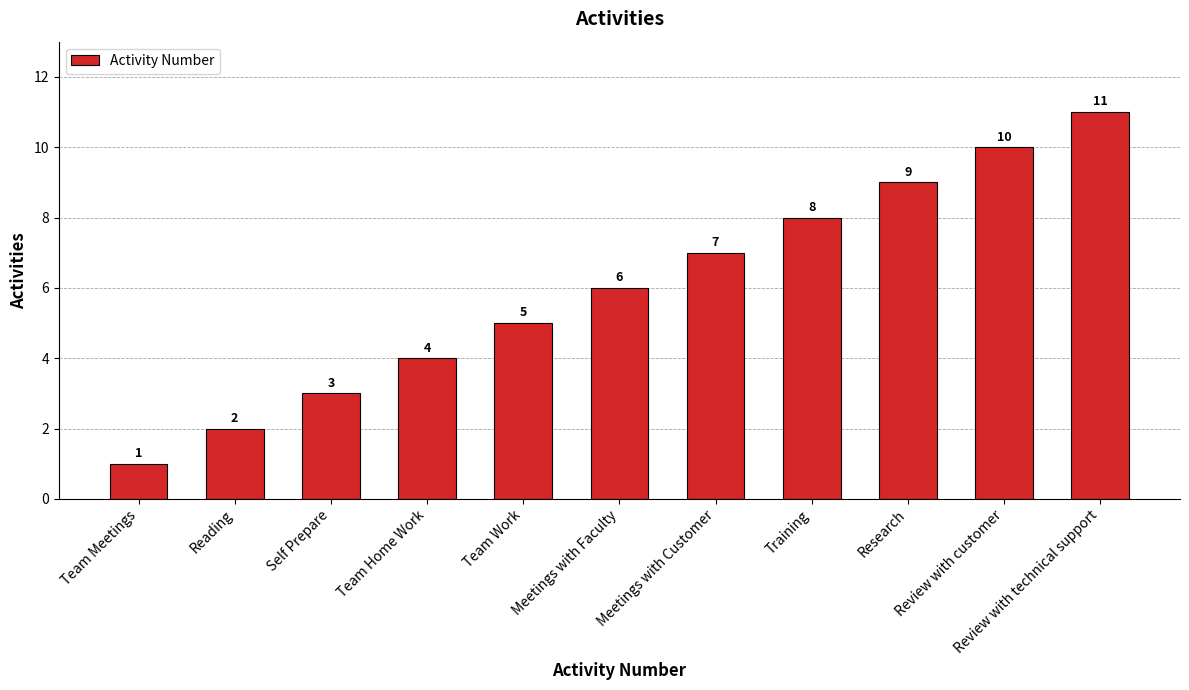

What is the maximum value shown in the chart?

11